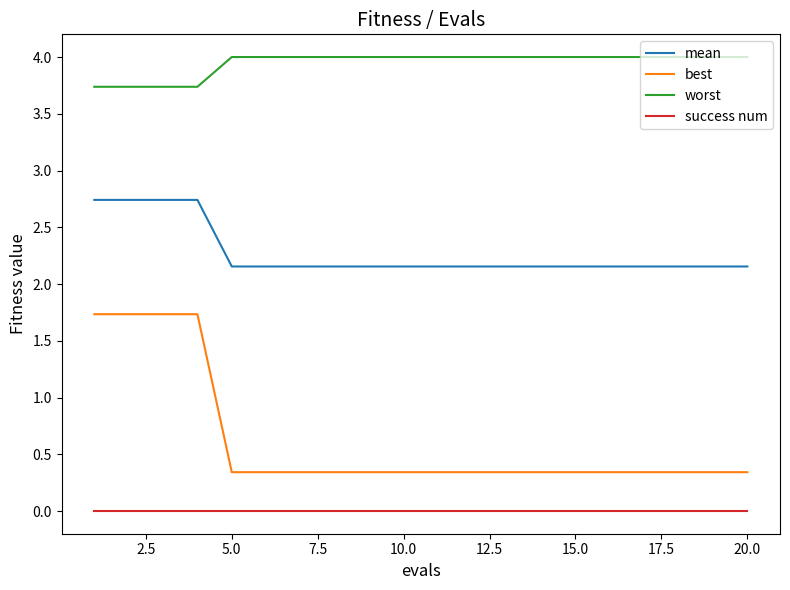

Rank the series by their maximum value, from lowest to highest.

success num, best, mean, worst